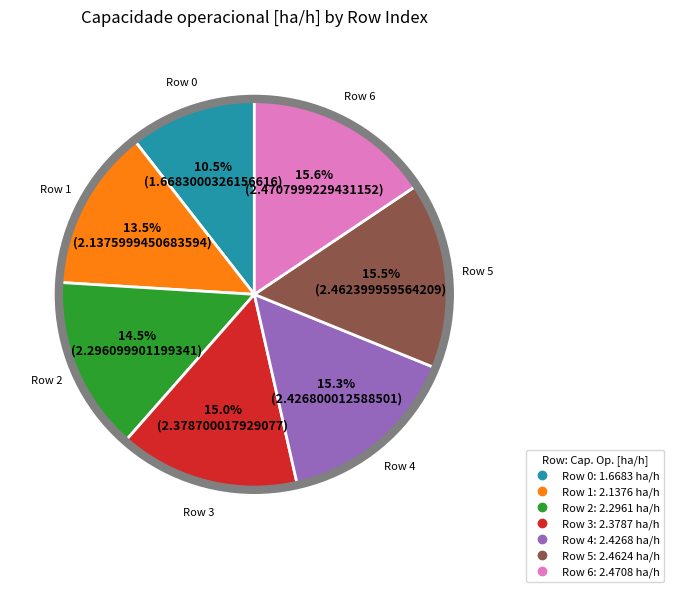

Is there a majority slice in this chart?

No